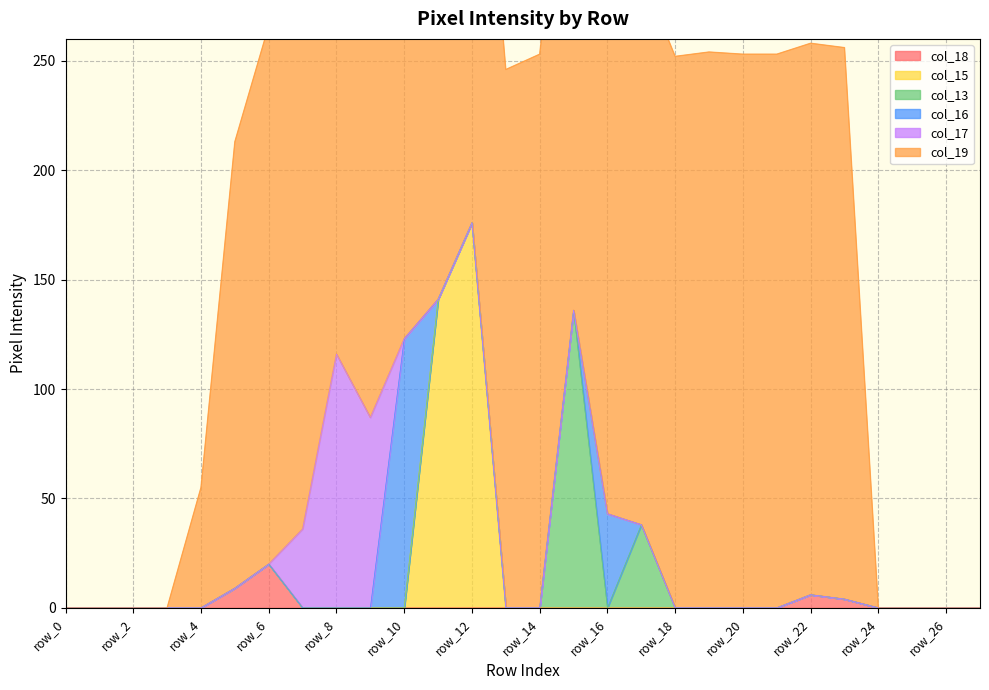

Does the chart display data point markers on the line(s)?

No